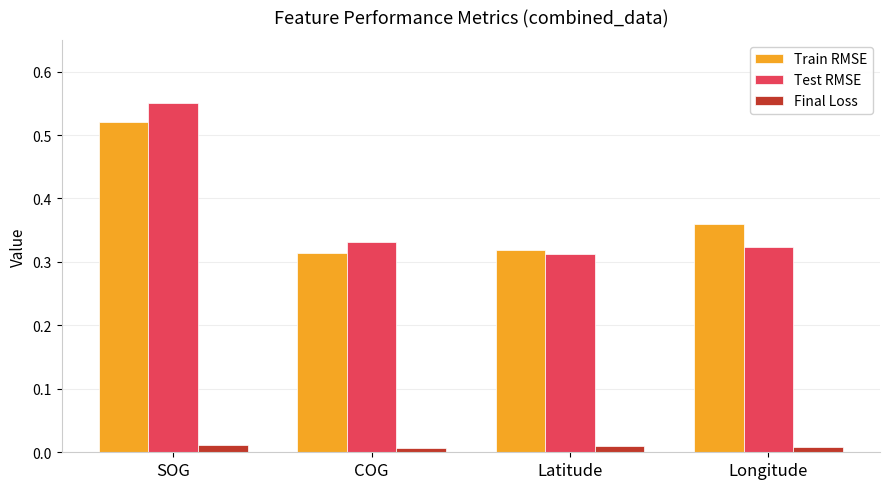

Which series has the widest spread of values?

Test RMSE